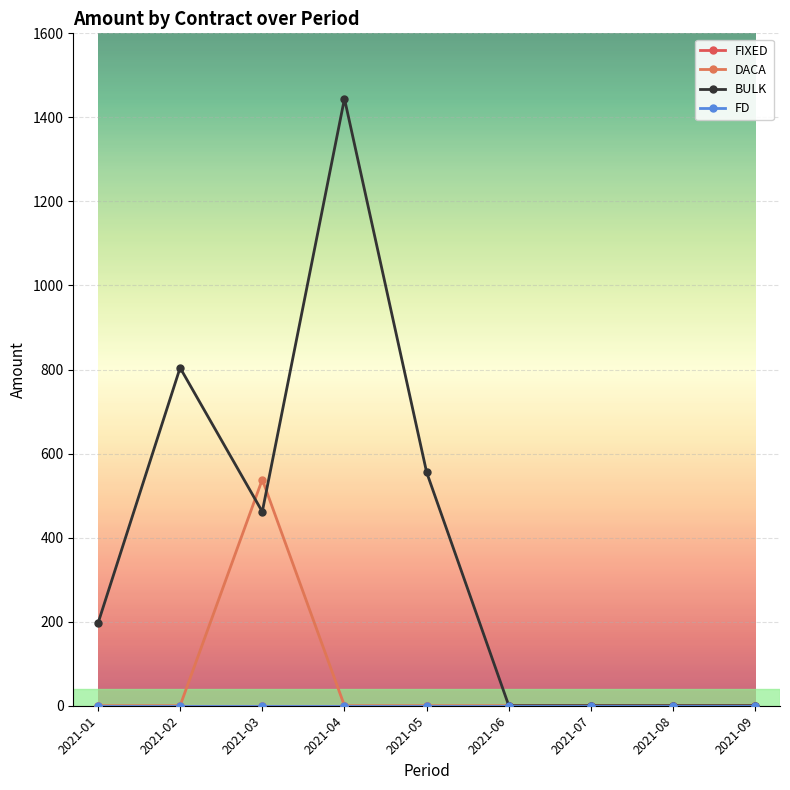

True or false: BULK has a value of 814.7 at 2021-09.

False